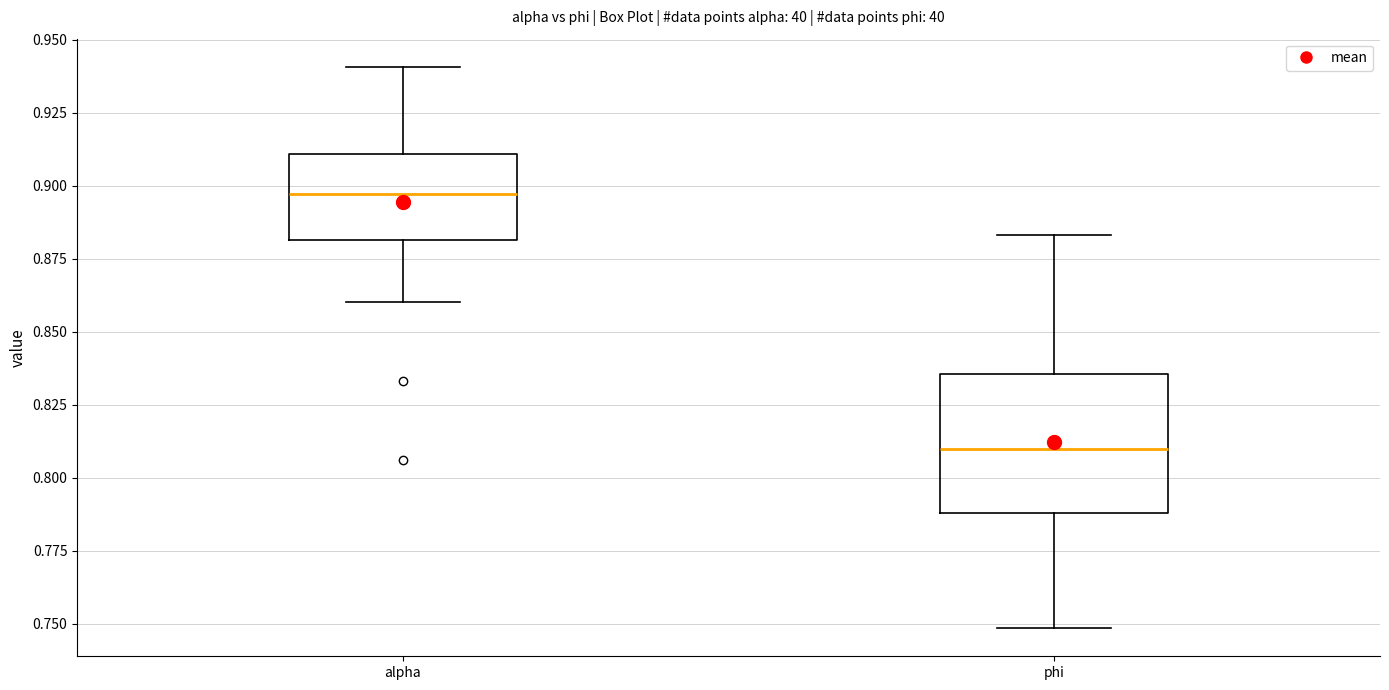

Reading left to right, transcribe this box plot: for each box, give where its median line is, the range the box spans, and where its two whiskers end, as read against the y-axis. The values are not printed on the chart, so give them approximately, as read against the axis.

alpha: median 0.895, box 0.880 to 0.910, whiskers 0.860 to 0.940
phi: median 0.810, box 0.790 to 0.835, whiskers 0.750 to 0.885